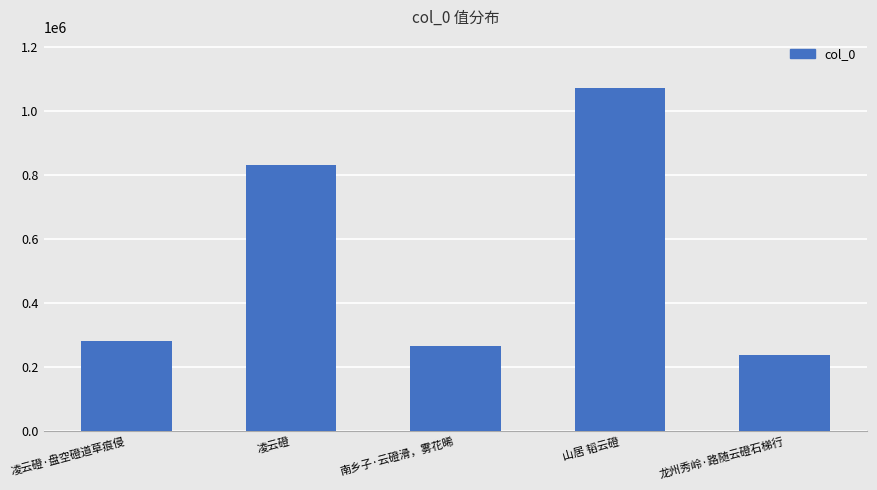

What is the value of the 2nd bar from the left?

831862